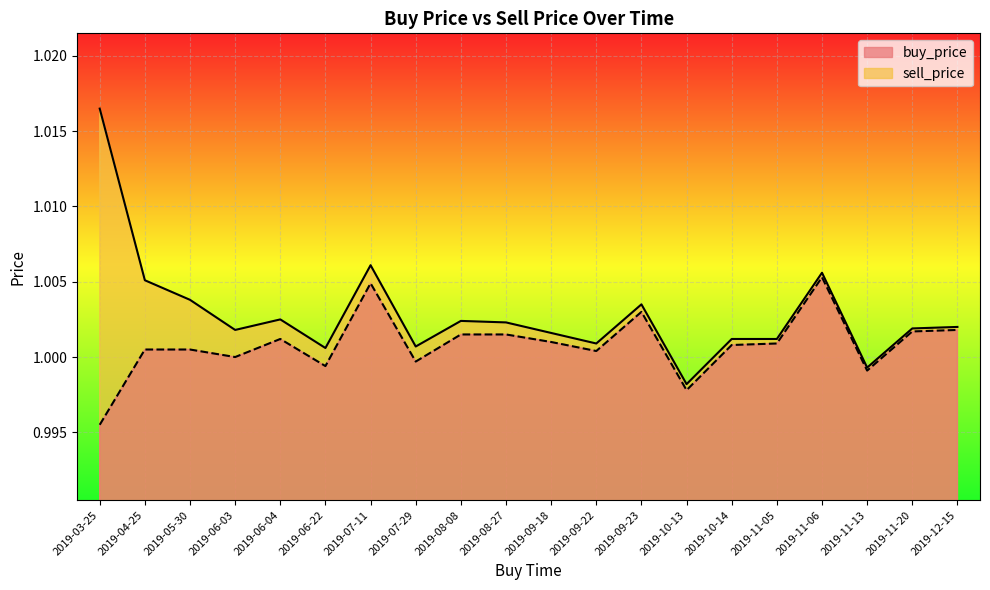

Reading left to right, transcribe all the data shown in this chart.

buy_price: 2019-03-25=1.0	2019-04-25=1.0	2019-05-30=1.0	2019-06-03=1.0	2019-06-04=1.0	2019-06-22=1.0	2019-07-11=1.0	2019-07-29=1.0	2019-08-08=1.0	2019-08-27=1.0	2019-09-18=1.0	2019-09-22=1.0	2019-09-23=1.0	2019-10-13=1.0	2019-10-14=1.0	2019-11-05=1.0	2019-11-06=1.0	2019-11-13=1.0	2019-11-20=1.0	2019-12-15=1.0
sell_price: 2019-03-25=1.0	2019-04-25=1.0	2019-05-30=1.0	2019-06-03=1.0	2019-06-04=1.0	2019-06-22=1.0	2019-07-11=1.0	2019-07-29=1.0	2019-08-08=1.0	2019-08-27=1.0	2019-09-18=1.0	2019-09-22=1.0	2019-09-23=1.0	2019-10-13=1.0	2019-10-14=1.0	2019-11-05=1.0	2019-11-06=1.0	2019-11-13=1.0	2019-11-20=1.0	2019-12-15=1.0